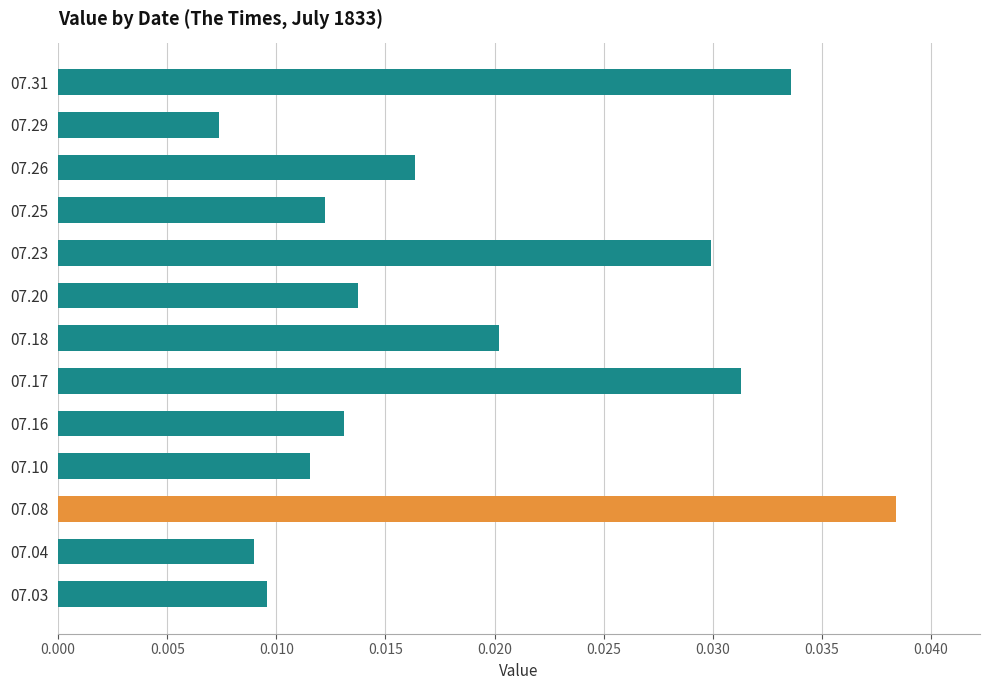

Rank the categories by value from lowest to highest.

07.29, 07.04, 07.03, 07.10, 07.25, 07.16, 07.20, 07.26, 07.18, 07.23, 07.17, 07.31, 07.08